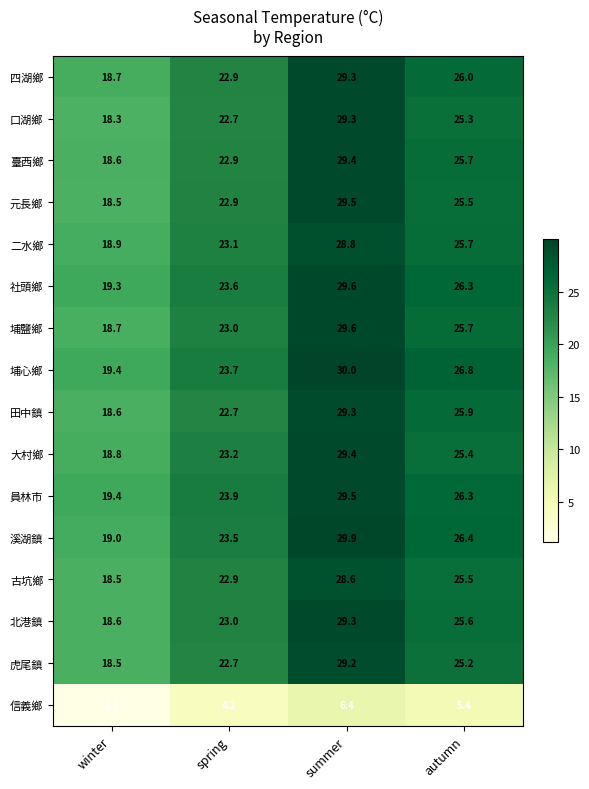

What is the spread (max minus min) of values at autumn?

21.4